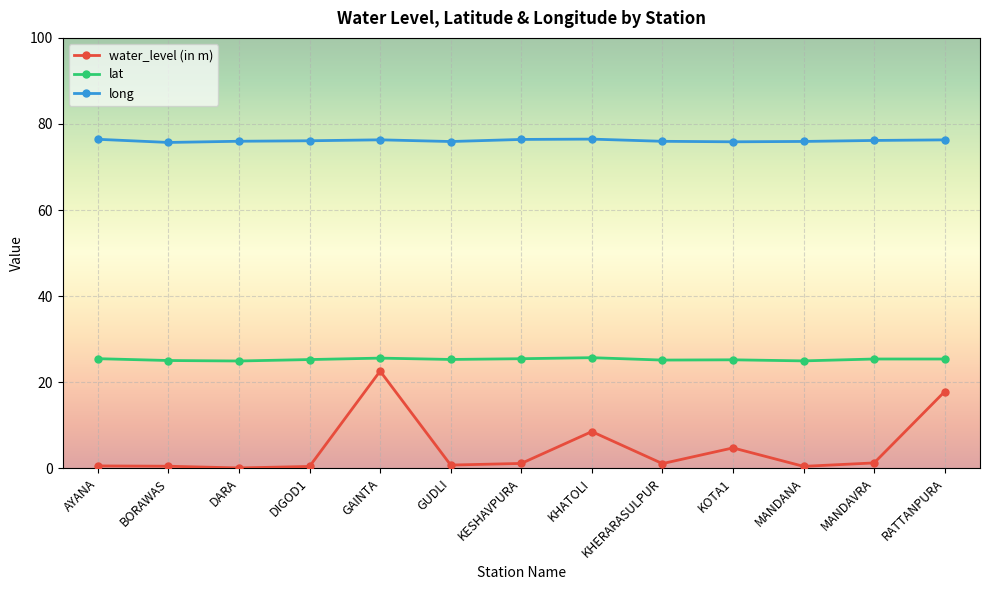

Which category has the highest value in the water_level (in m) series?

GAINTA